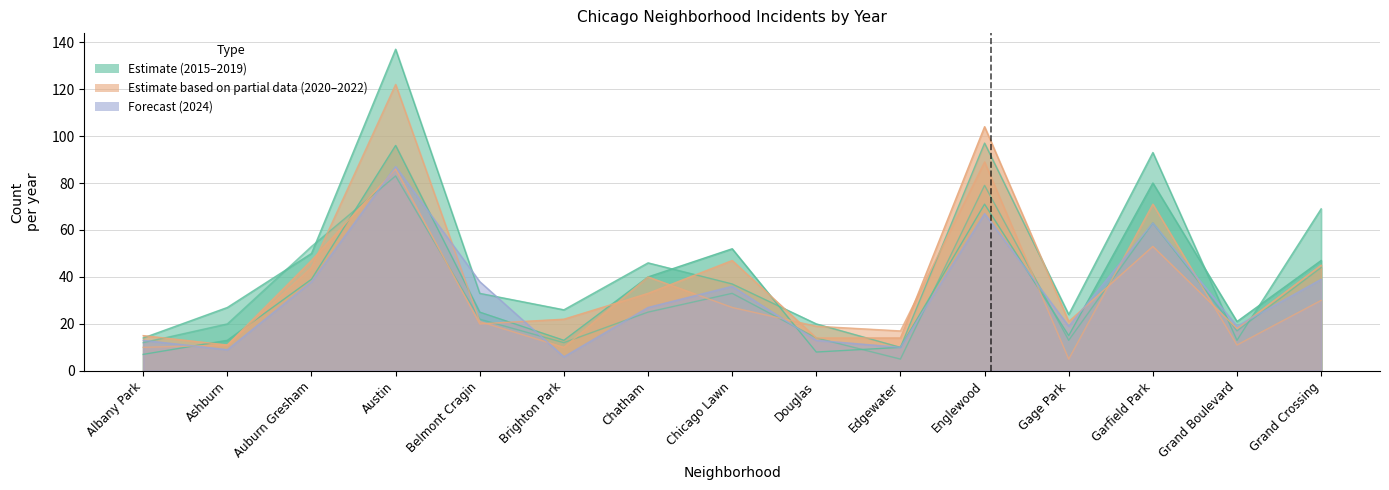

Which series has the largest total across all categories?

2017